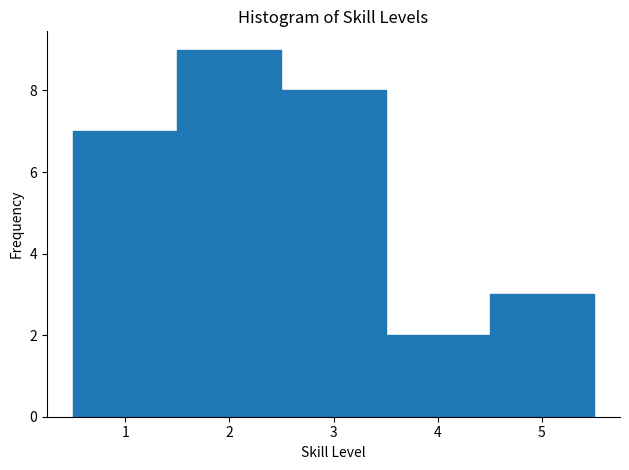

Which range on the x-axis has the tallest bar?

1.5 to 2.5